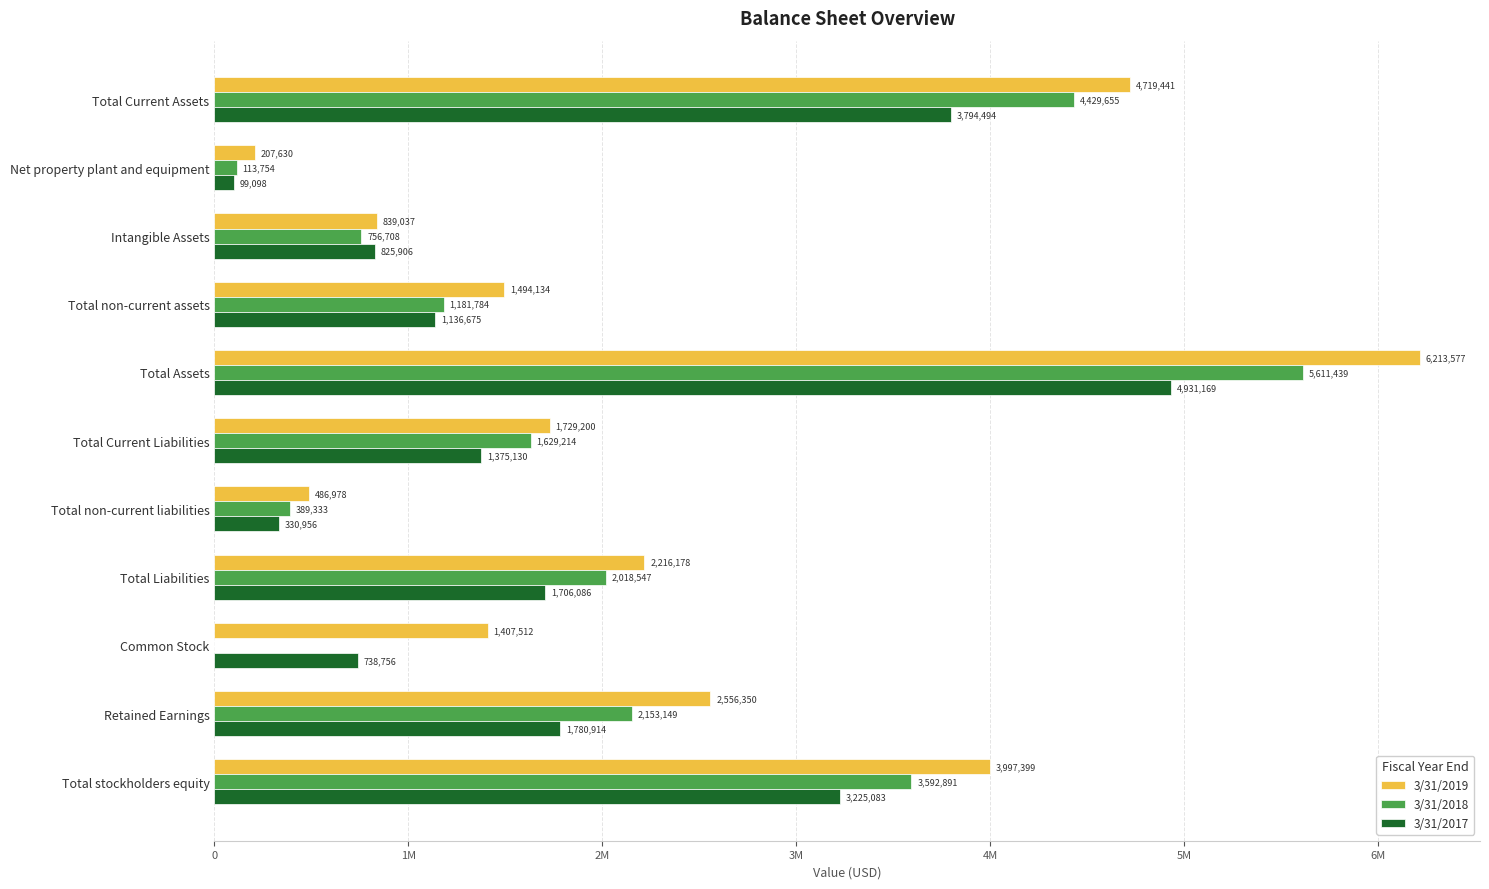

What are all the series names shown in the legend?

3/31/2019, 3/31/2018, 3/31/2017